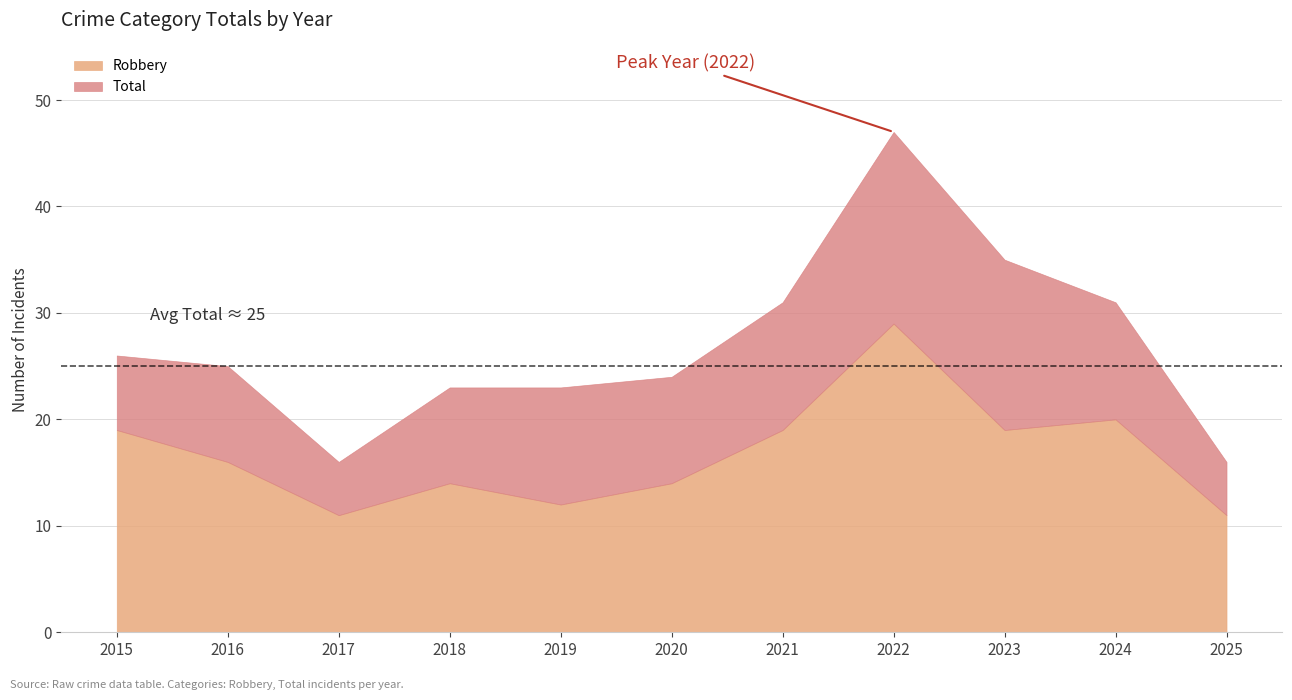

What is the maximum value for Total?

47